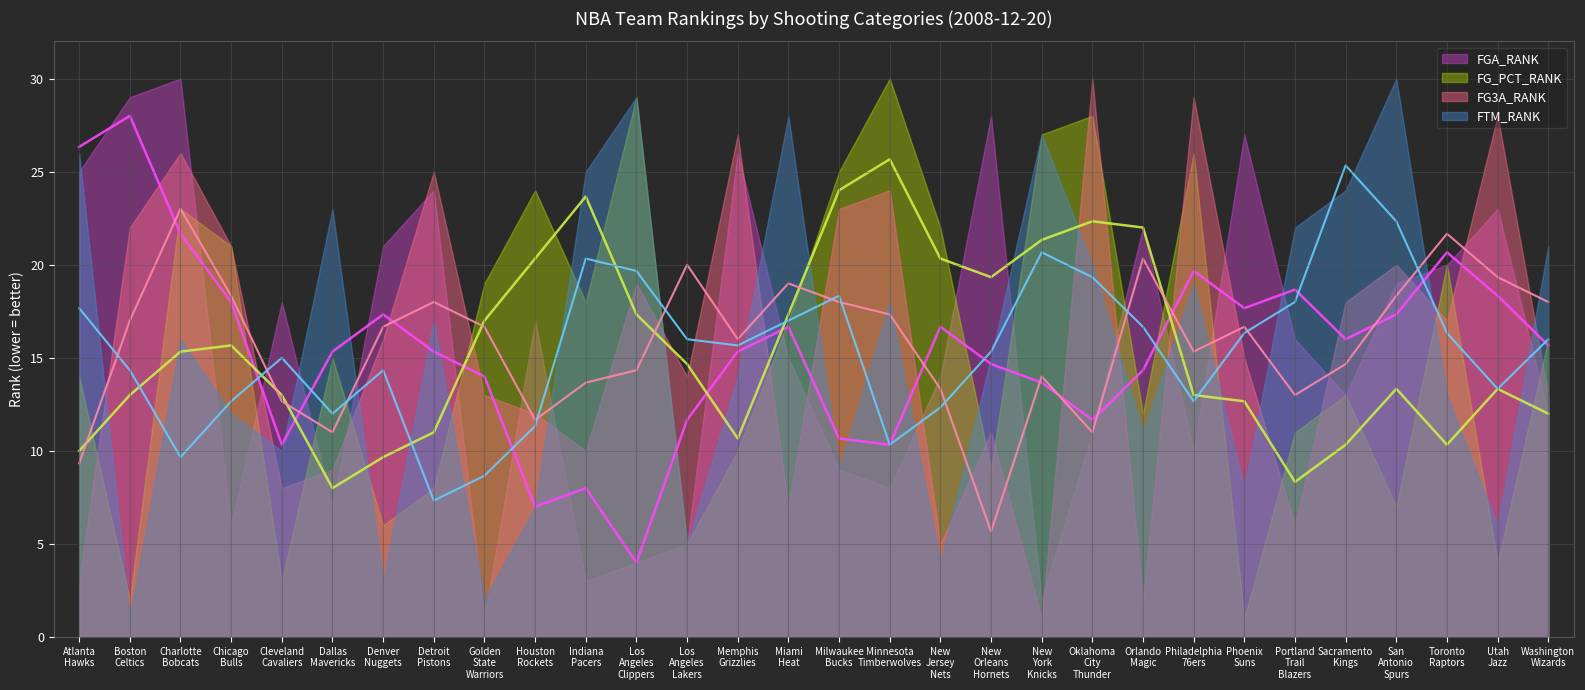

What is the minimum value shown in the chart?

1